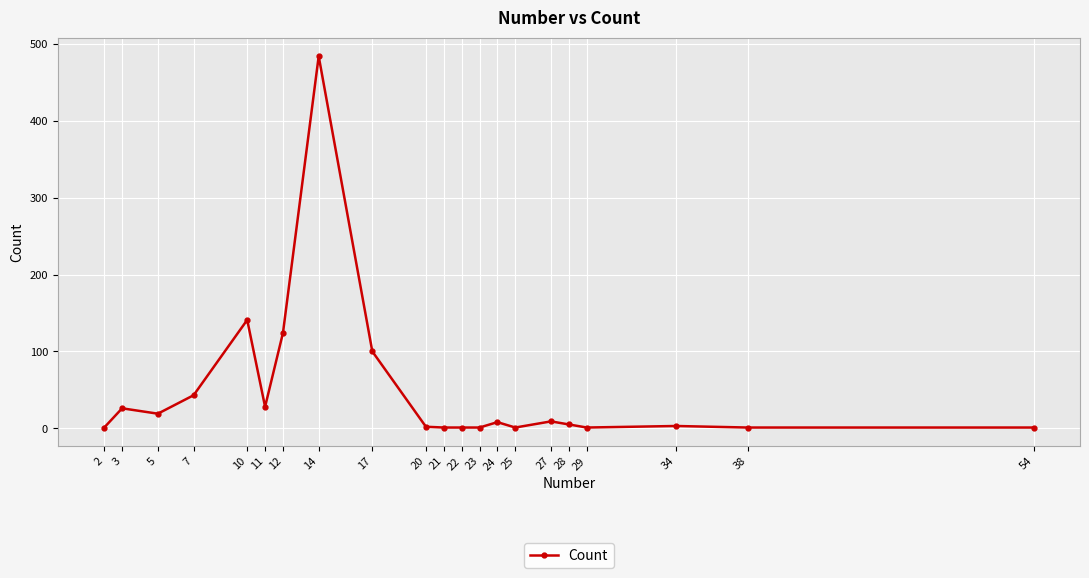

True or false: the data shows 100 at 17.

True